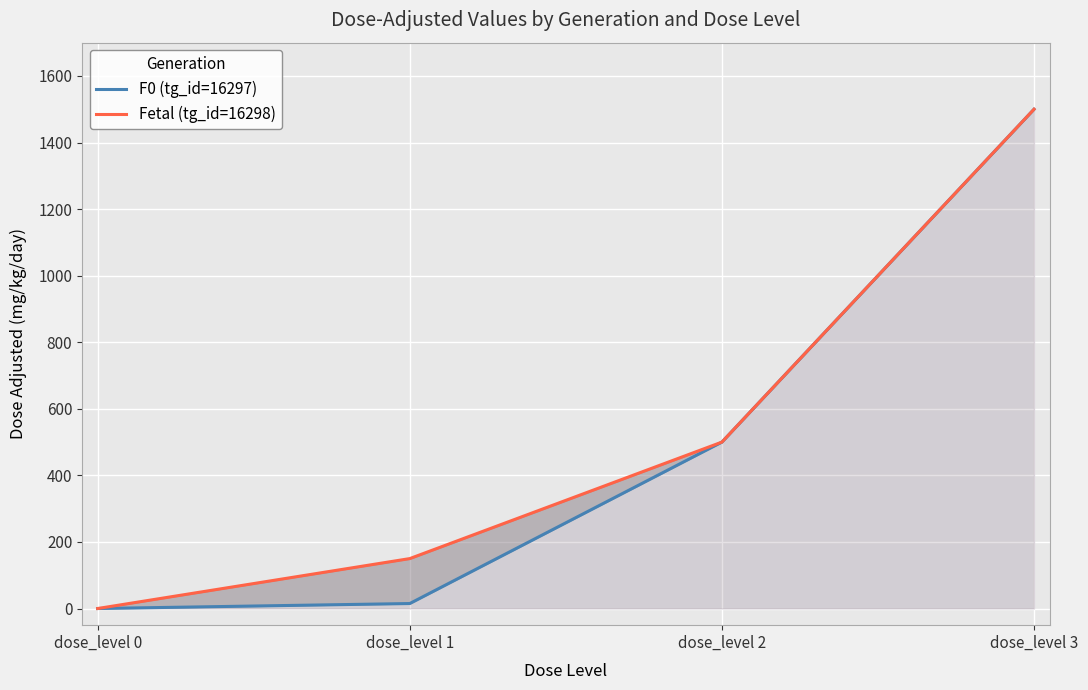

True or false: Fetal (tg_id=16298) and F0 (tg_id=16297) cross at least once.

False